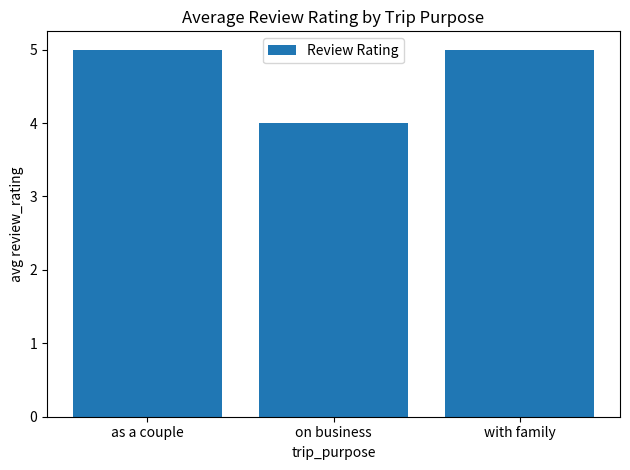

Reading right to left, extract all data points from this chart.

5	4	5